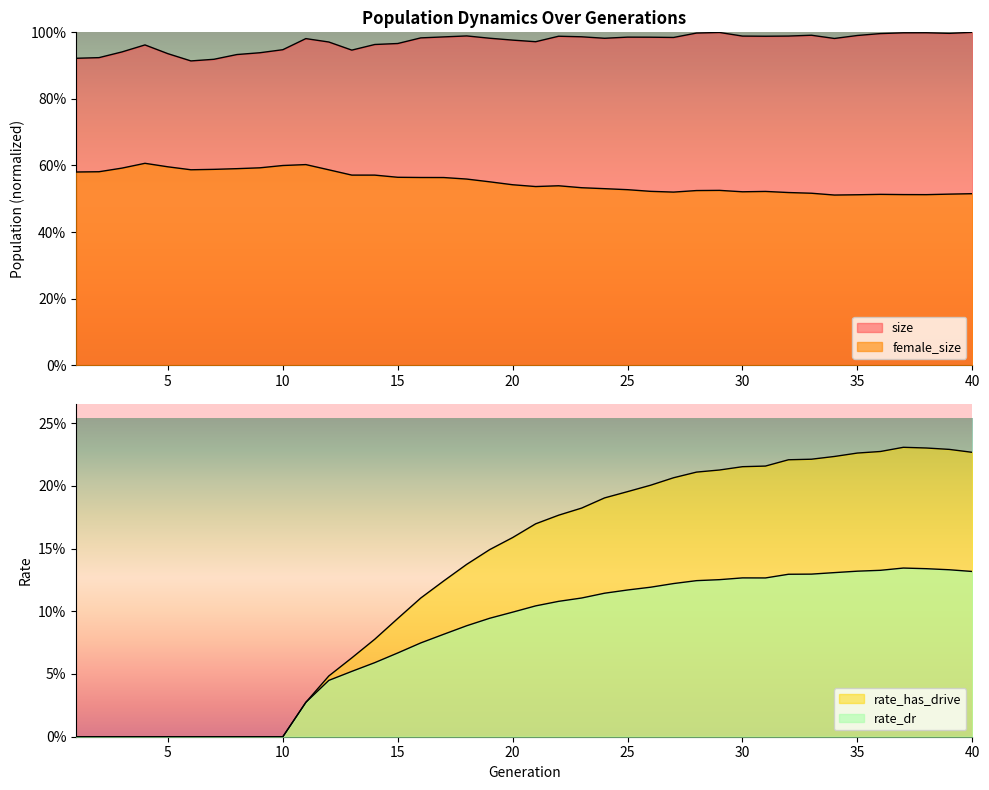

What is the difference between the rate_has_drive values at 3 and 32?

0.2